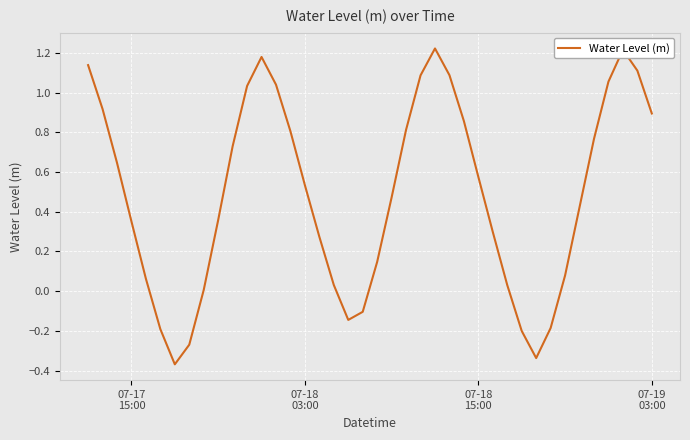

Is this an area chart (filled region under the line)?

No